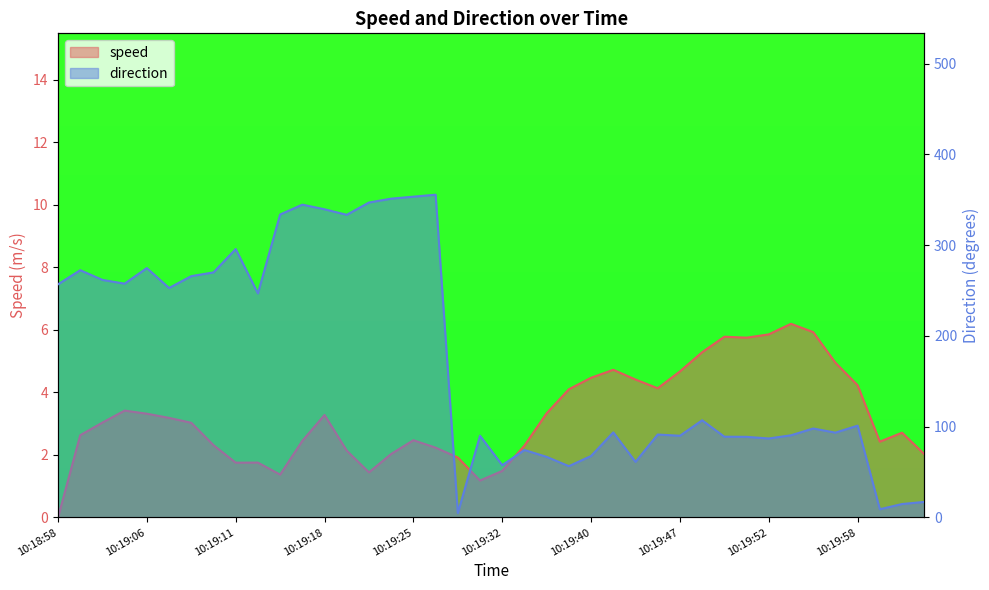

What are all the series names shown in the legend?

speed, direction